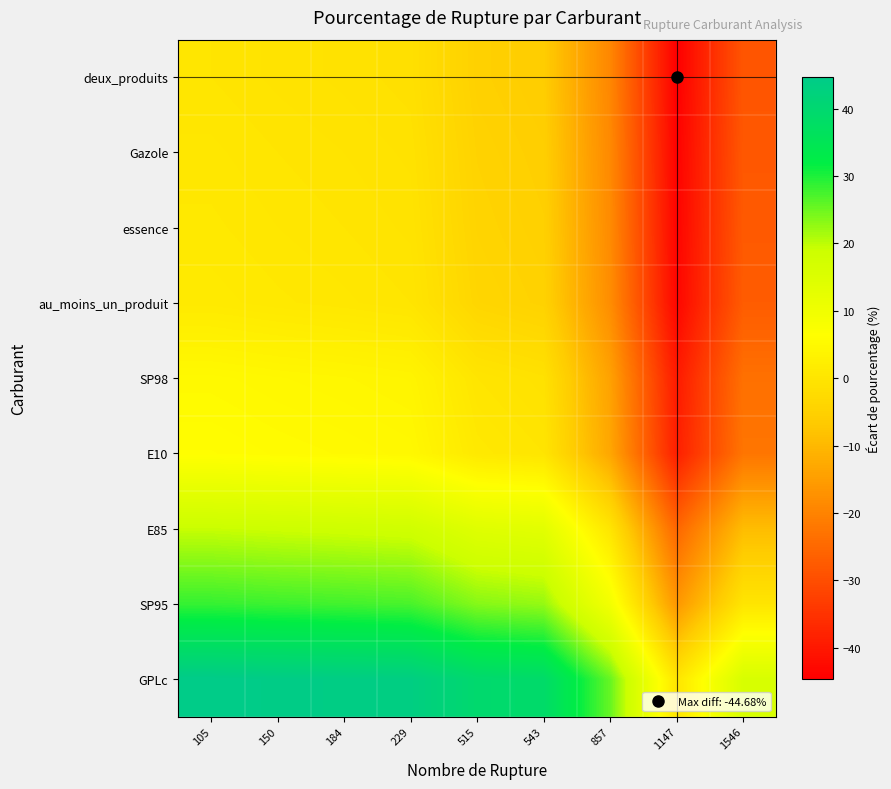

Count the number of categories in the chart.

9